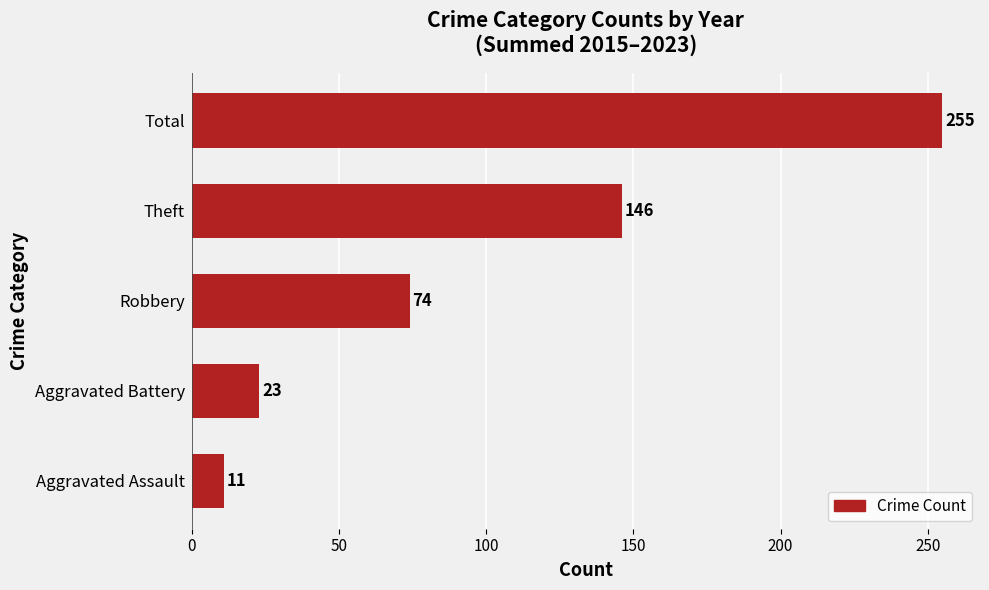

Rank the categories by value from highest to lowest.

Total, Theft, Robbery, Aggravated Battery, Aggravated Assault